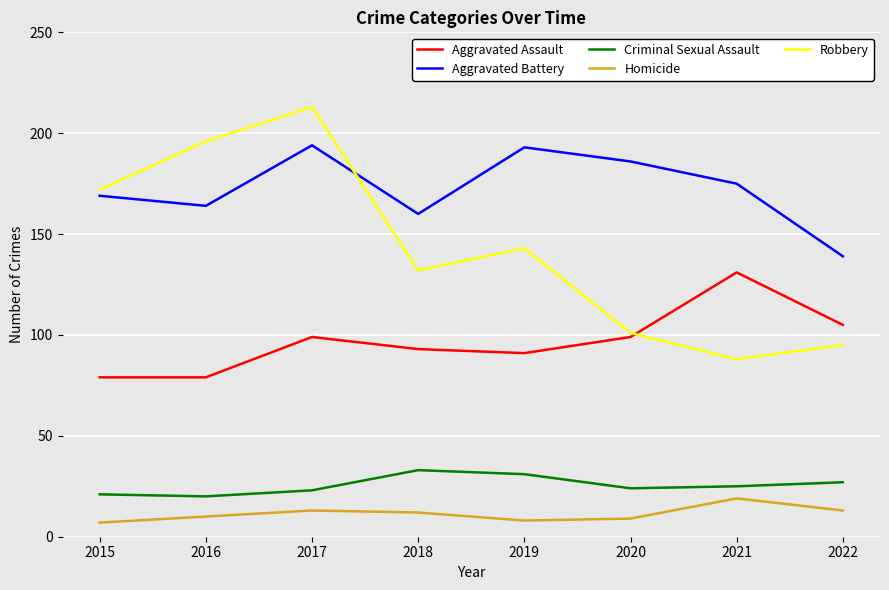

True or false: Homicide and Criminal Sexual Assault intersect in this chart.

False